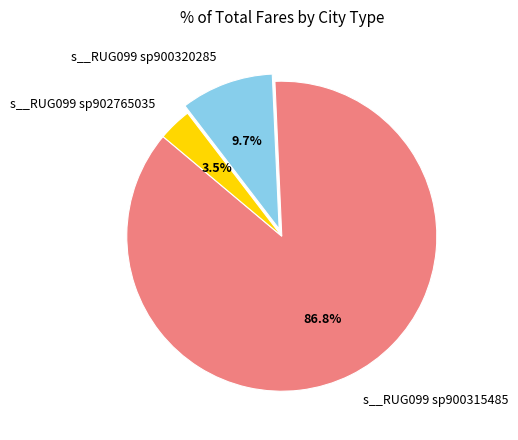

Count the number of slices in the pie.

3